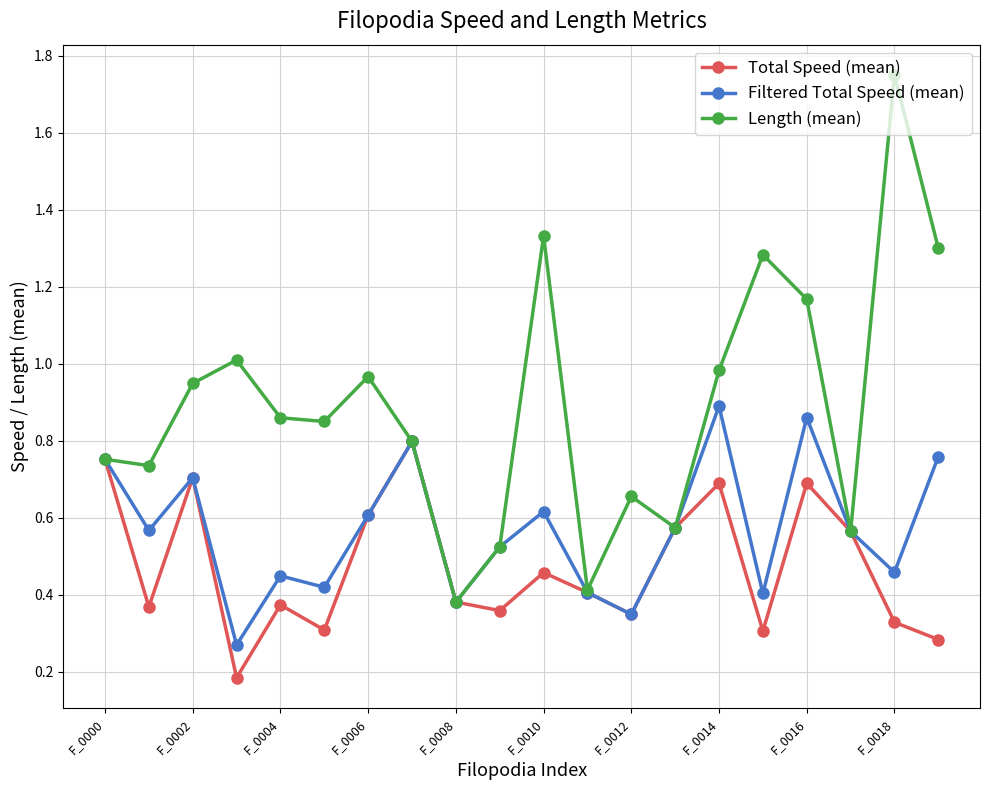

In Total Speed (mean), how many points are higher than both neighbors (excluding endpoints)?

6